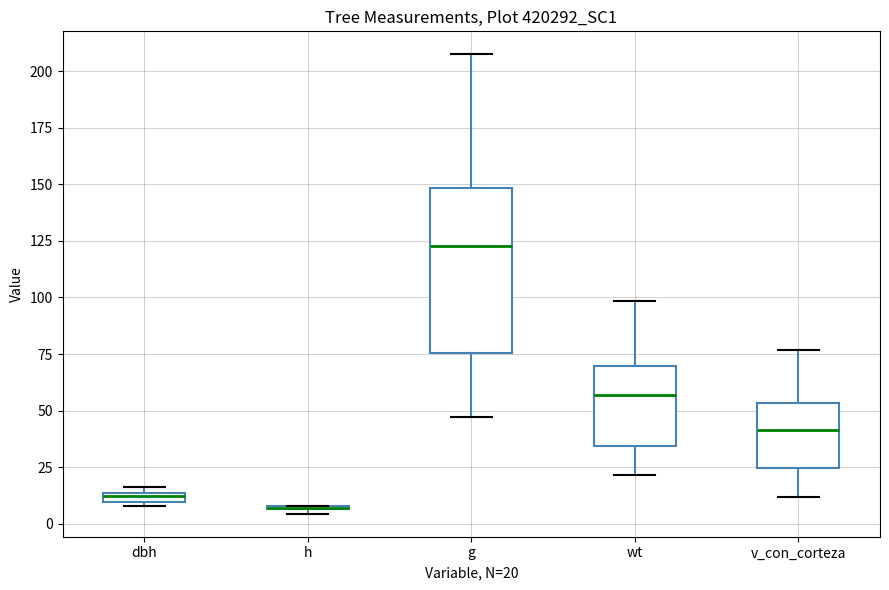

Where is the upper edge of the box for v_con_corteza on the y-axis? The values are not printed on the chart, so give them approximately, as read against the axis.

55